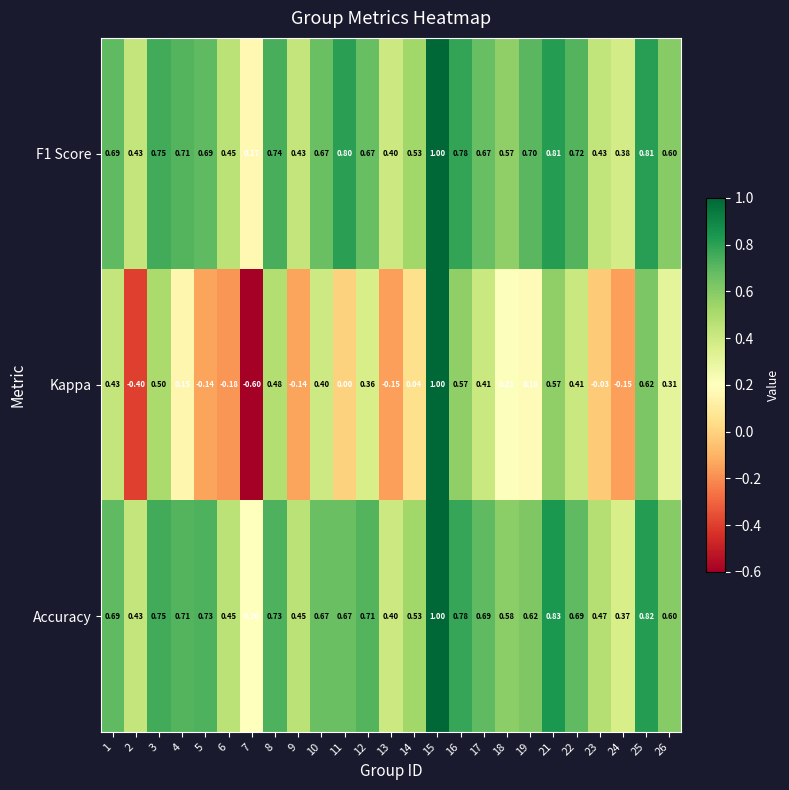

How many series are shown in this chart?

3